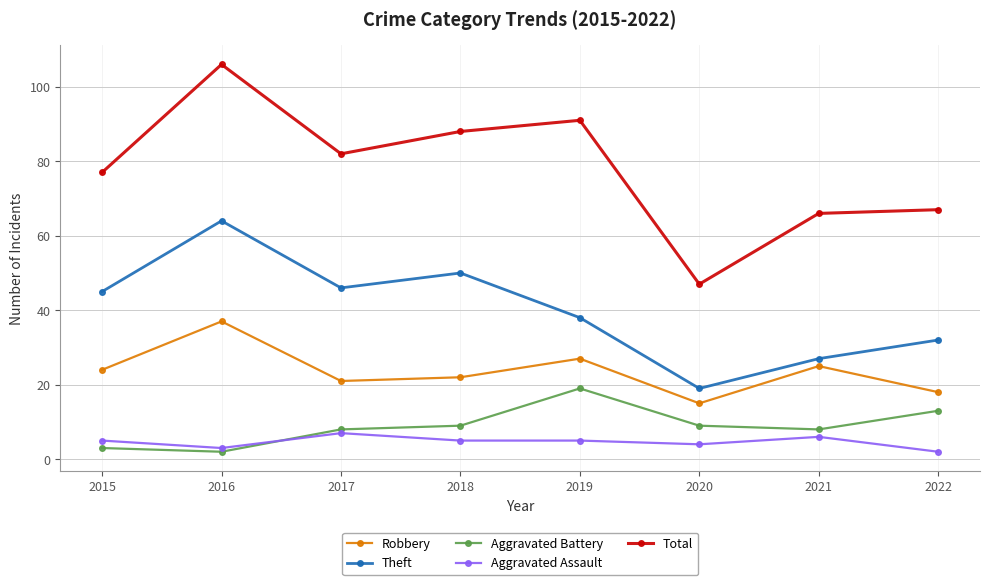

Is it true that Aggravated Battery equals 3 at 2015?

True